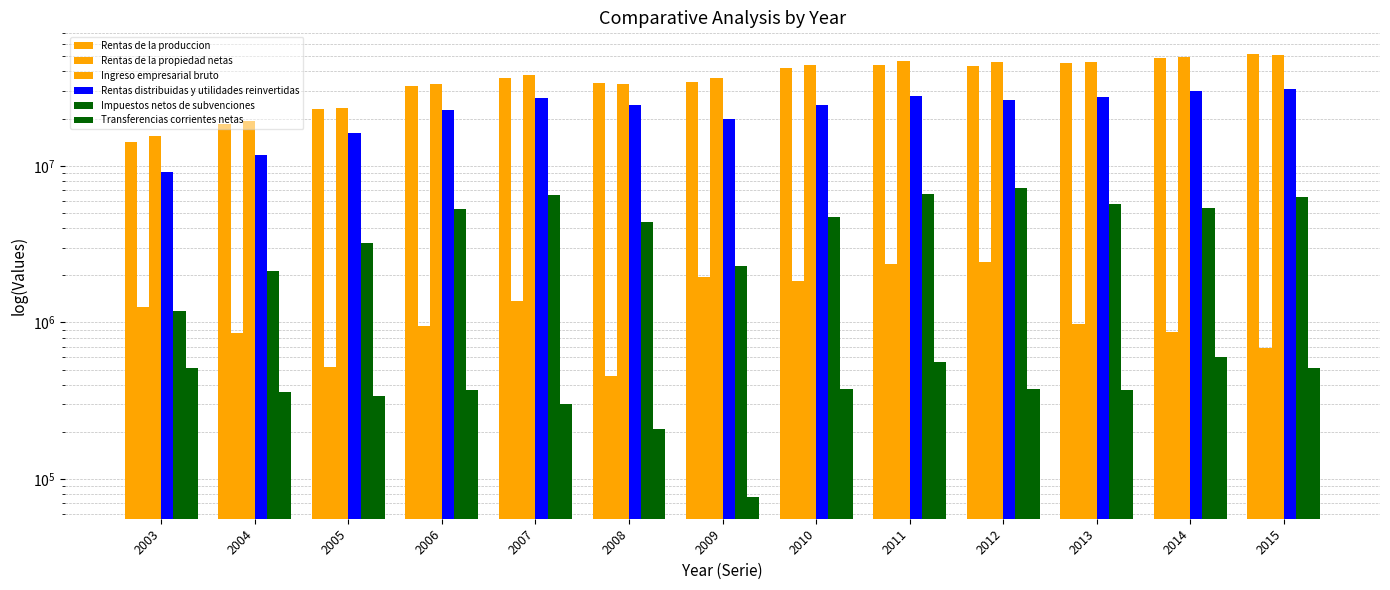

How many values in the Rentas de la propiedad netas series exceed 976077?

6